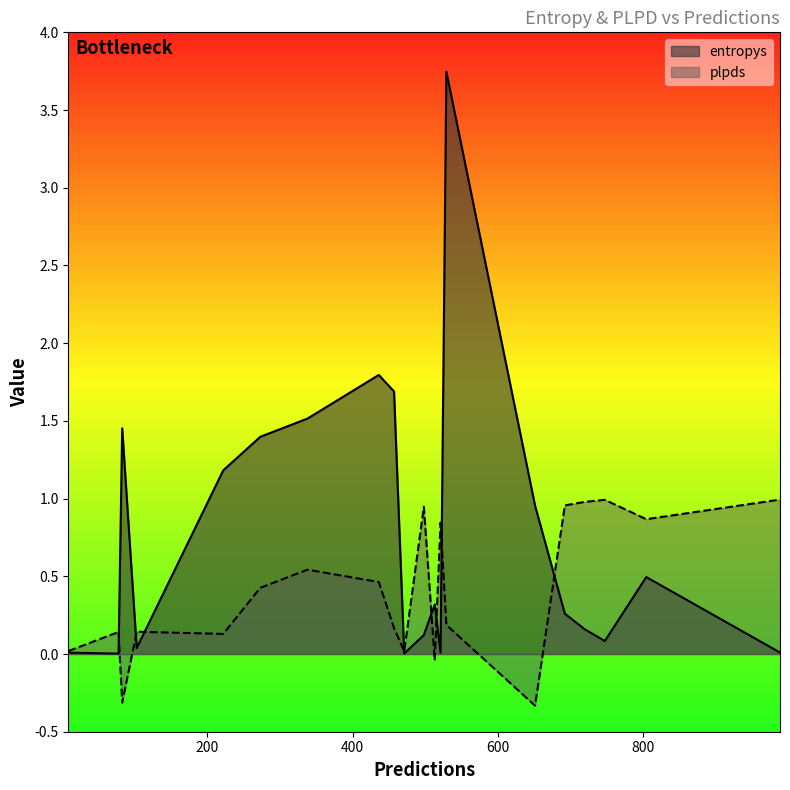

What is the highest value of the plpds series?

1.0